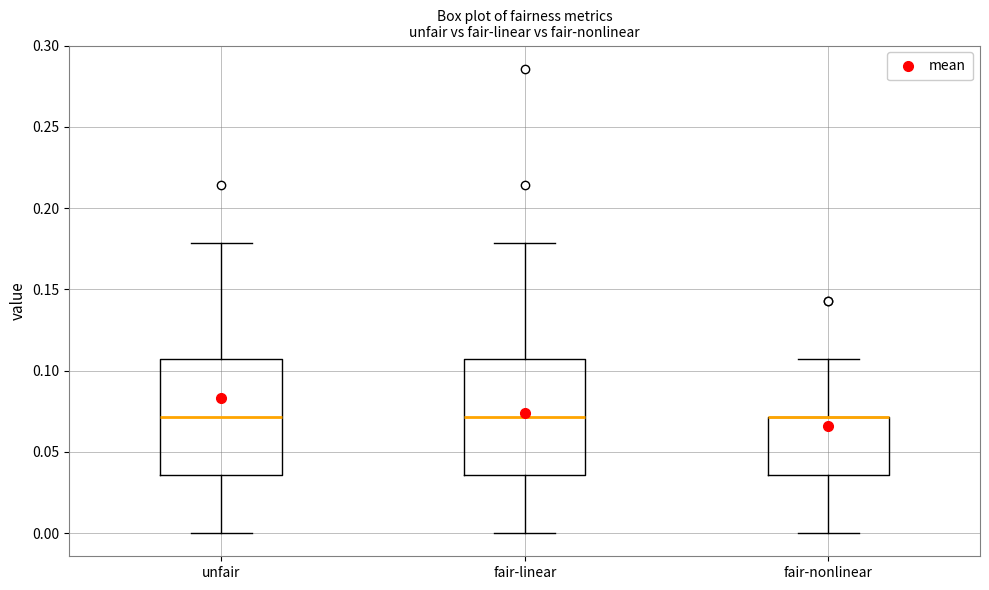

Reading left to right, transcribe this box plot: for each box, give where its median line is, the range the box spans, and where its two whiskers end, as read against the y-axis. The values are not printed on the chart, so give them approximately, as read against the axis.

unfair: median 0.070, box 0.035 to 0.105, whiskers 0.000 to 0.180
fair-linear: median 0.070, box 0.035 to 0.105, whiskers 0.000 to 0.180
fair-nonlinear: median 0.070 (drawn on the box's upper edge), box 0.035 to 0.070, whiskers 0.000 to 0.105